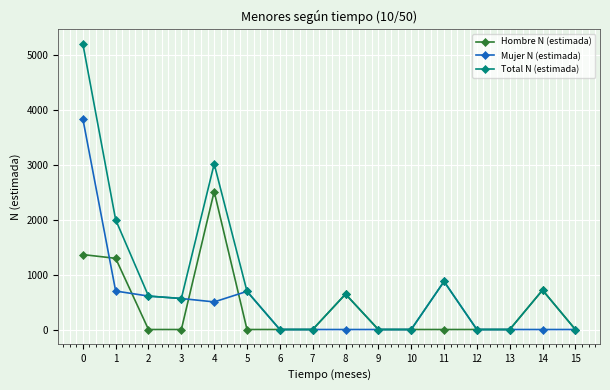

Which series has the largest total across all categories?

Total N (estimada)